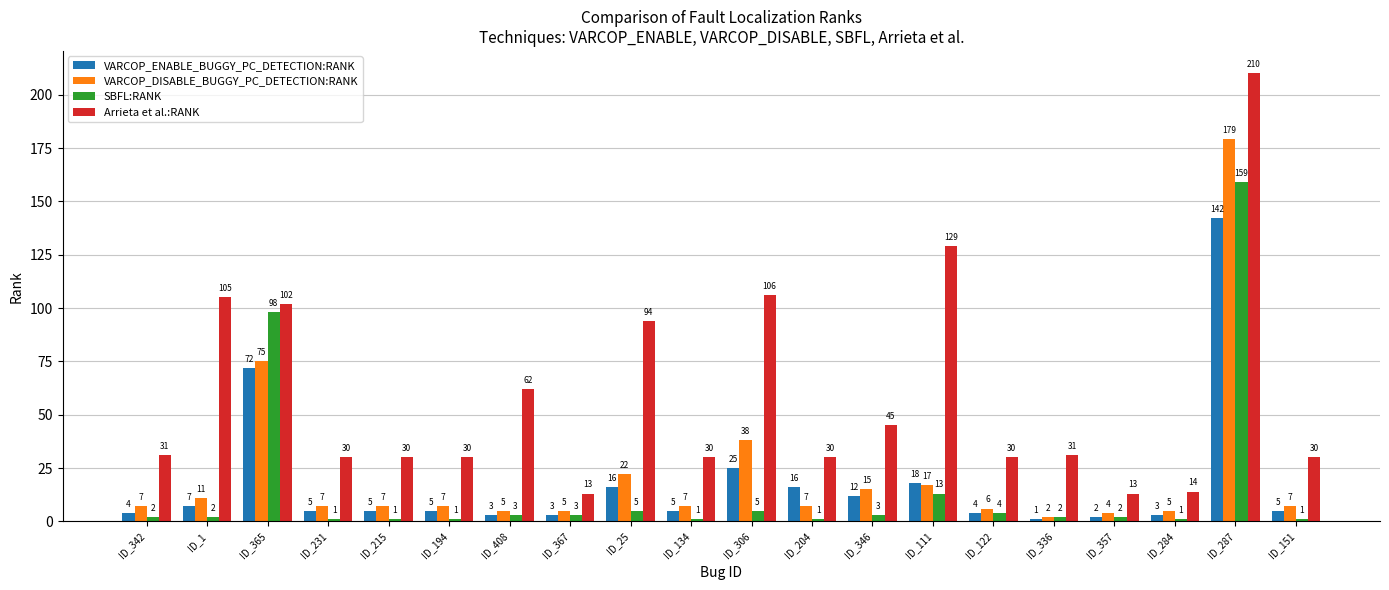

How many bars are there in each group?

4